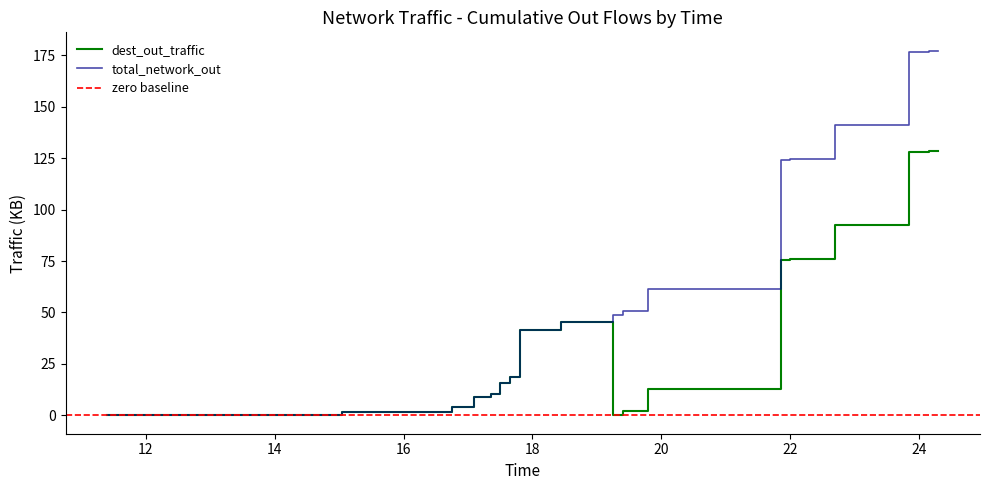

The value of dest_out_traffic at 24.3 is 191.4. True or false?

False